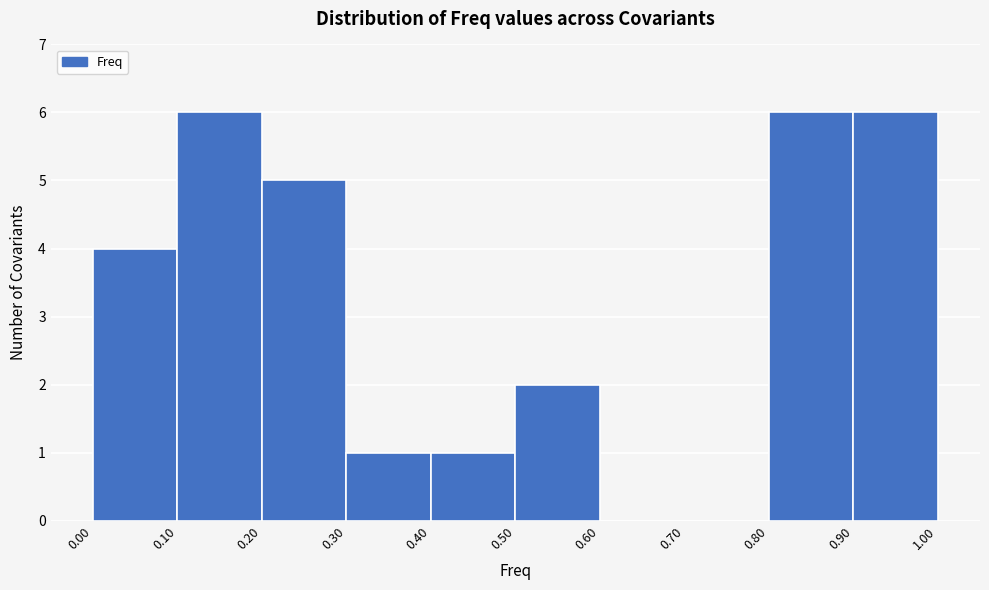

Reading left to right, transcribe this chart: for each bar, give the range it covers on the x-axis and its height. The values are not printed on the chart, so give them approximately, as read against the axis.

0.00 to 0.10: 4
0.10 to 0.20: 6
0.20 to 0.30: 5
0.30 to 0.40: 1
0.40 to 0.50: 1
0.50 to 0.60: 2
0.60 to 0.70: 0
0.70 to 0.80: 0
0.80 to 0.90: 6
0.90 to 1.00: 6